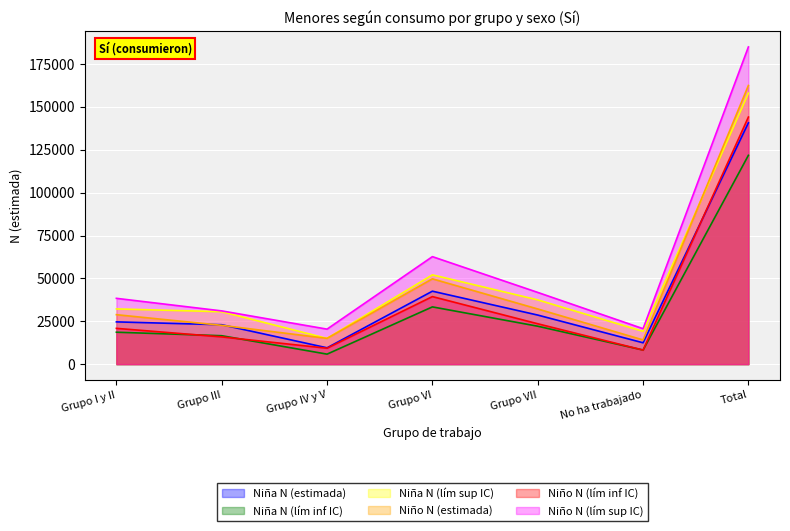

At which category does Niña N (lím sup IC) reach its first local valley?

Grupo IV y V